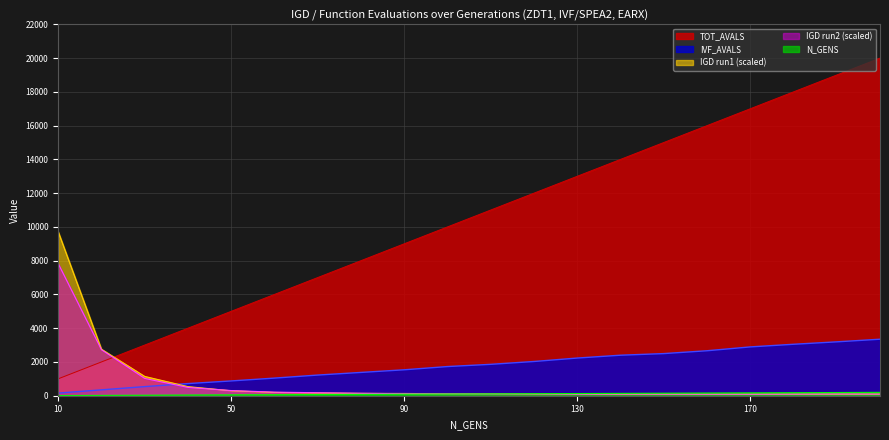

Which has a higher value, 10 or 160?

160